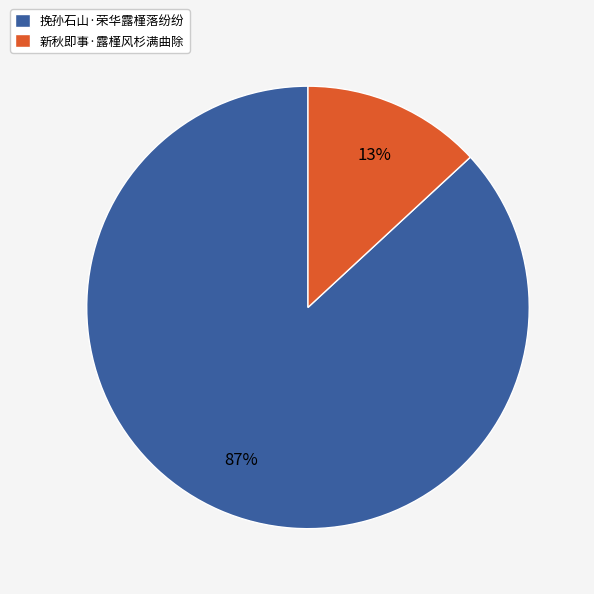

To the nearest percent, what portion does 挽孙石山·荣华露槿落纷纷 represent?

87%